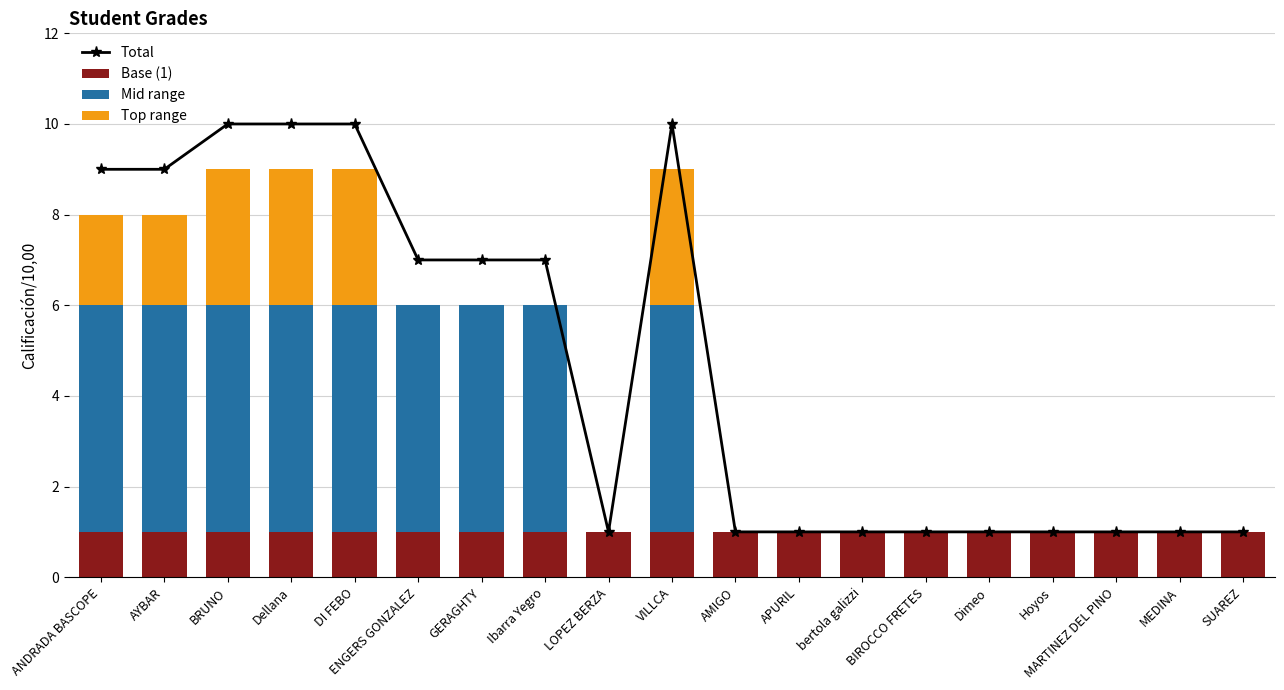

What is the label of the 15th bar from the right?

DI FEBO